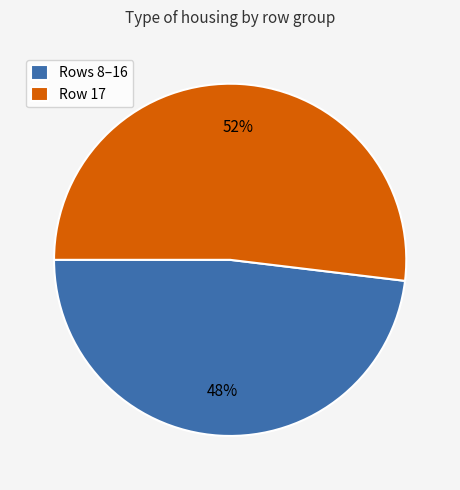

Approximately how many times larger is the value at Rows 8–16 compared to Row 17?

0.9